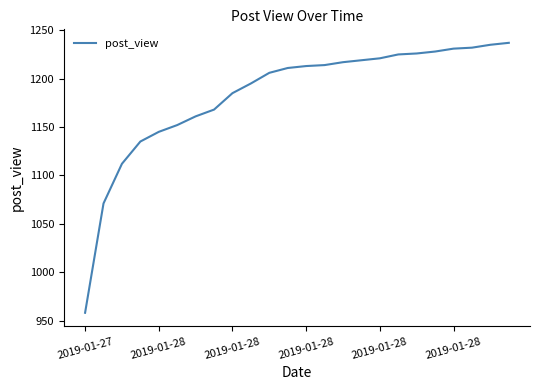

Does the chart display data point markers on the line(s)?

No